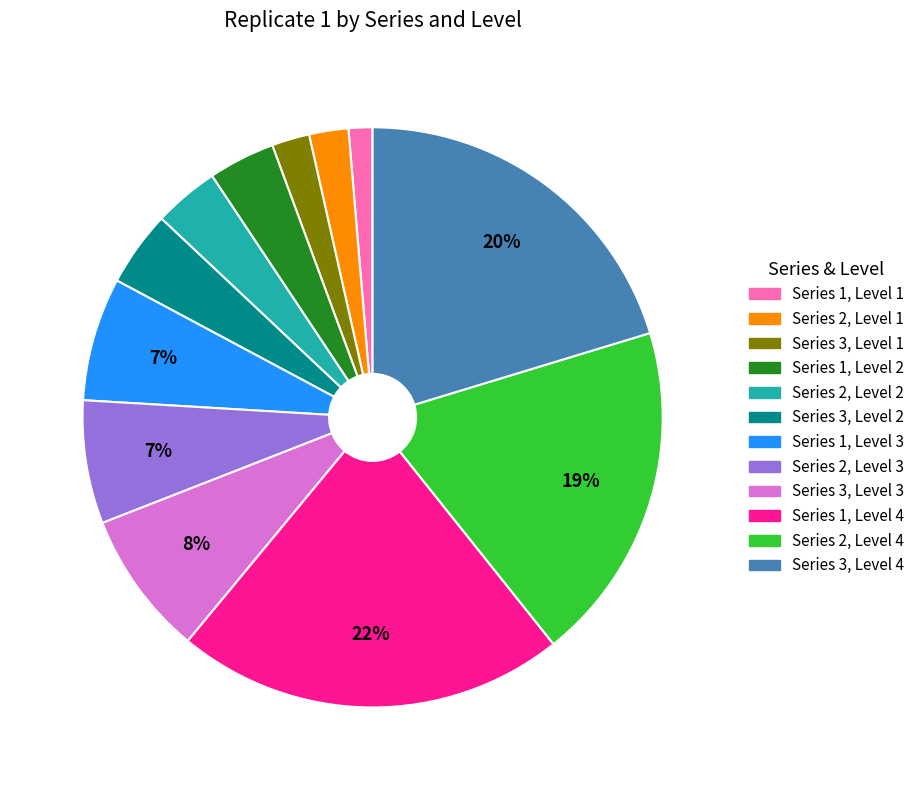

What is the largest slice in the pie chart?

Series 1, Level 4